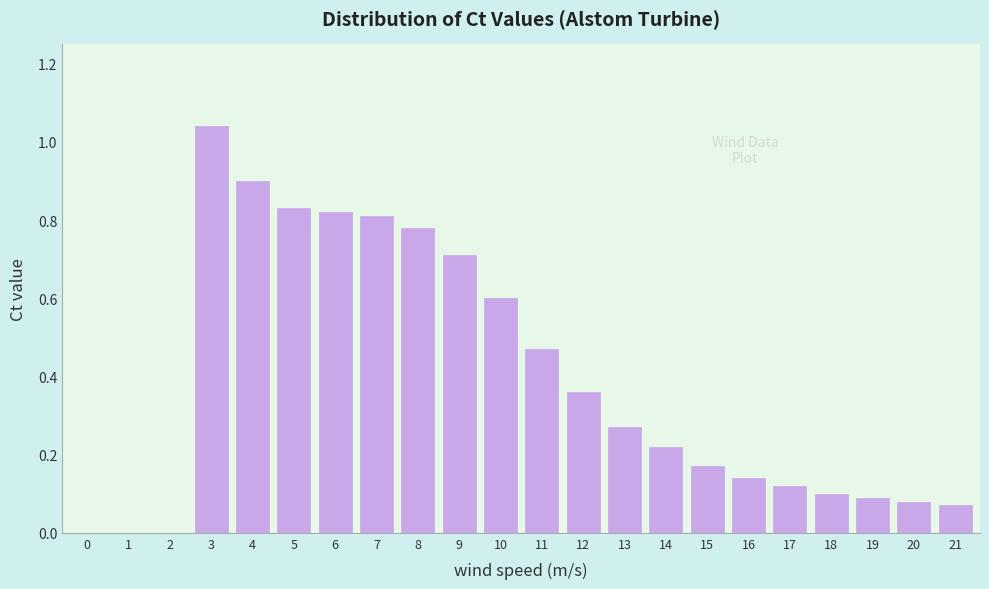

Is it true that the value at 21 is 0.1?

True